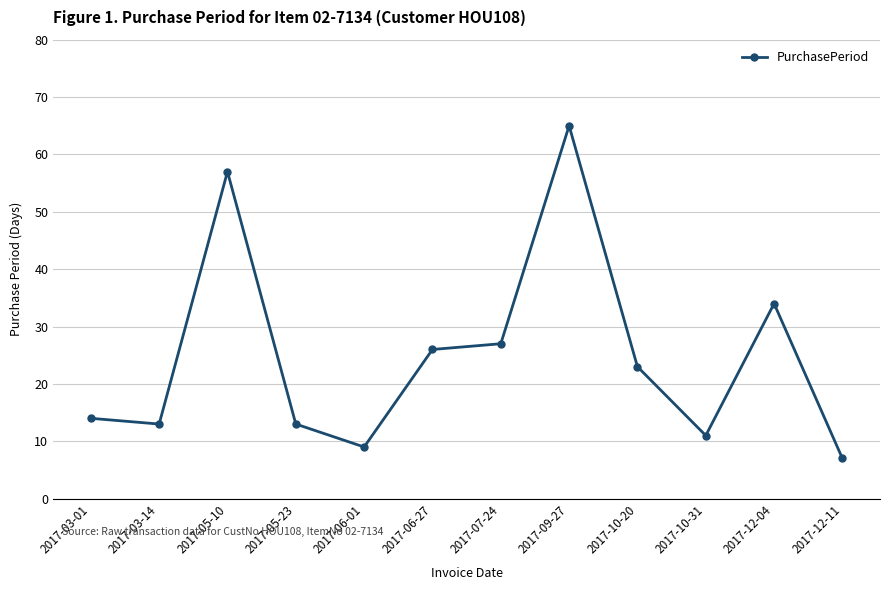

How many series are shown in this chart?

1